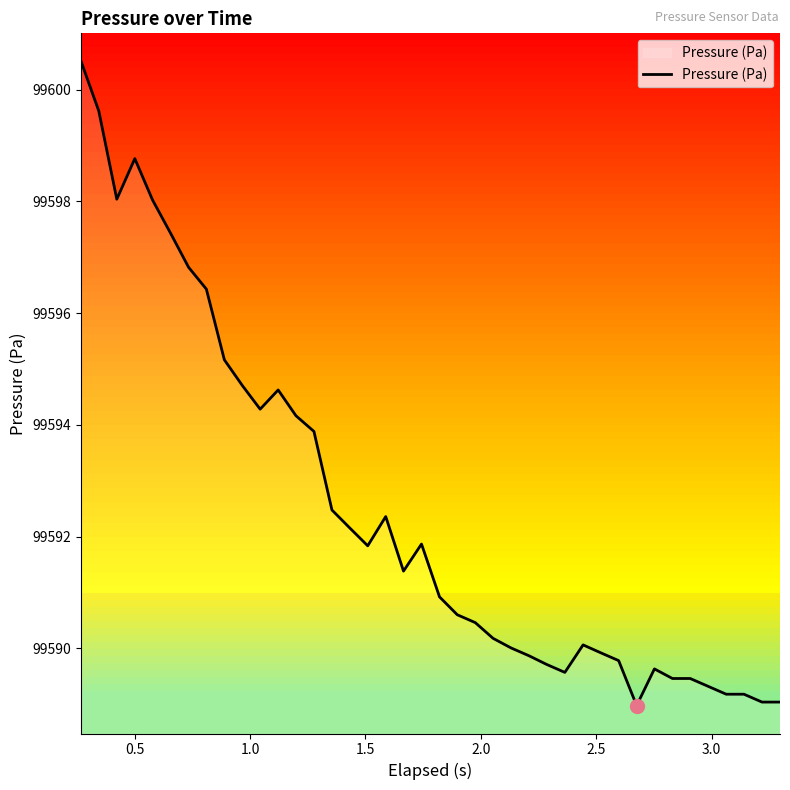

What is the maximum value shown in the chart?

99600.5